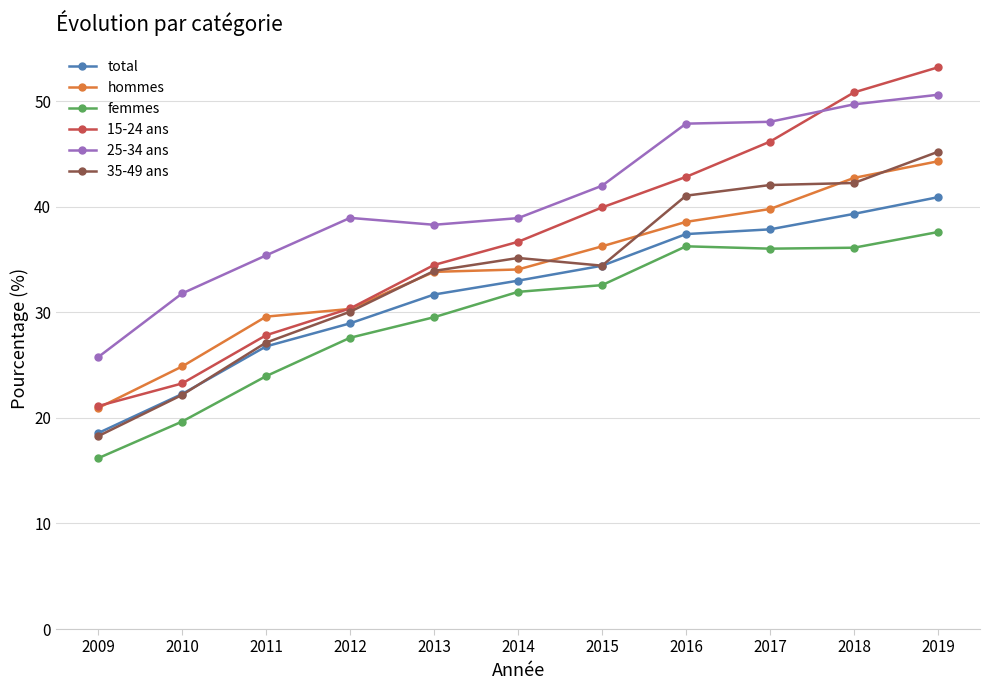

Where is the first local maximum for 35-49 ans?

2014